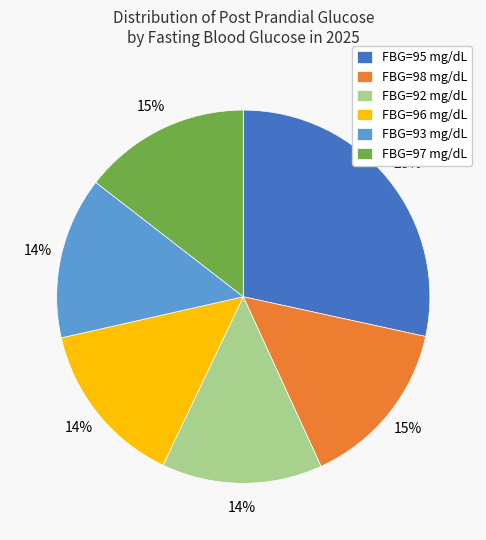

Count the number of slices in the pie.

6